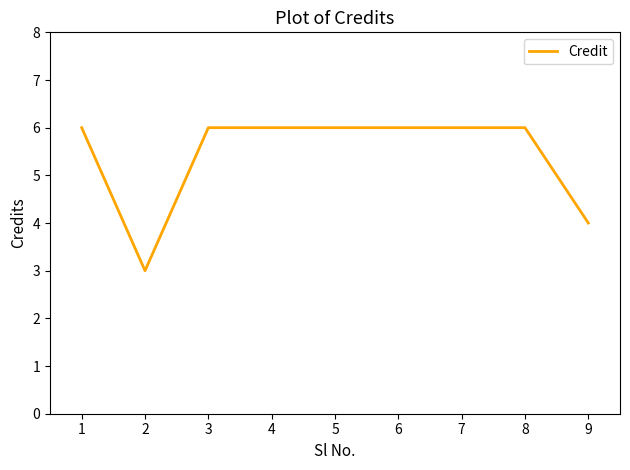

What is the minimum value shown in the chart?

3